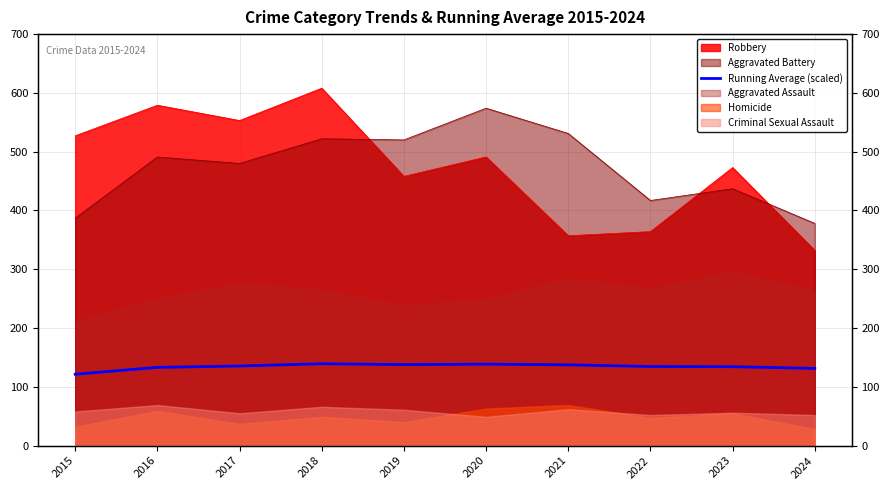

Reading left to right, what are all the values shown in this chart?

2015=121.4	2016=133.1	2017=135.4	2018=139.3	2019=137.8	2020=138.6	2021=137.4	2022=134.6	2023=134.2	2024=131.4